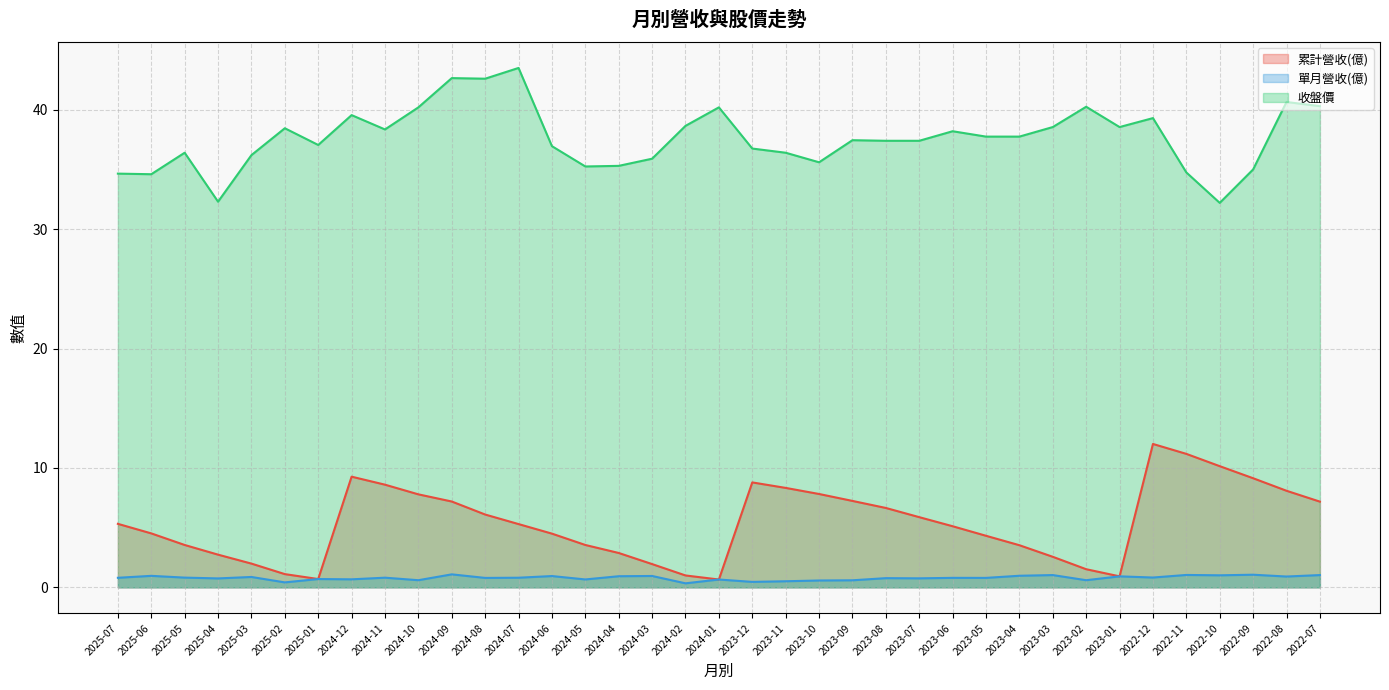

Reading left to right, transcribe all the data shown in this chart.

累計營收(億): 5.3	4.5	3.5	2.7	2.0	1.1	0.7	9.3	8.6	7.8	7.2	6.1	5.3	4.5	3.5	2.9	1.9	1.0	0.7	8.8	8.3	7.8	7.2	6.7	5.9	5.1	4.3	3.5	2.6	1.5	0.9	12.0	11.2	10.2	9.1	8.1	7.2
單月營收(億): 0.8	1.0	0.8	0.8	0.9	0.4	0.7	0.7	0.8	0.6	1.1	0.8	0.8	0.9	0.7	0.9	1.0	0.3	0.7	0.5	0.5	0.6	0.6	0.8	0.8	0.8	0.8	1.0	1.0	0.6	0.9	0.8	1.0	1.0	1.1	0.9	1.0
收盤價: 34.6	34.6	36.4	32.3	36.2	38.5	37.0	39.5	38.4	40.2	42.6	42.6	43.5	37.0	35.2	35.3	35.9	38.6	40.2	36.8	36.4	35.6	37.5	37.4	37.4	38.2	37.8	37.8	38.5	40.2	38.5	39.3	34.8	32.2	35.0	40.6	40.3